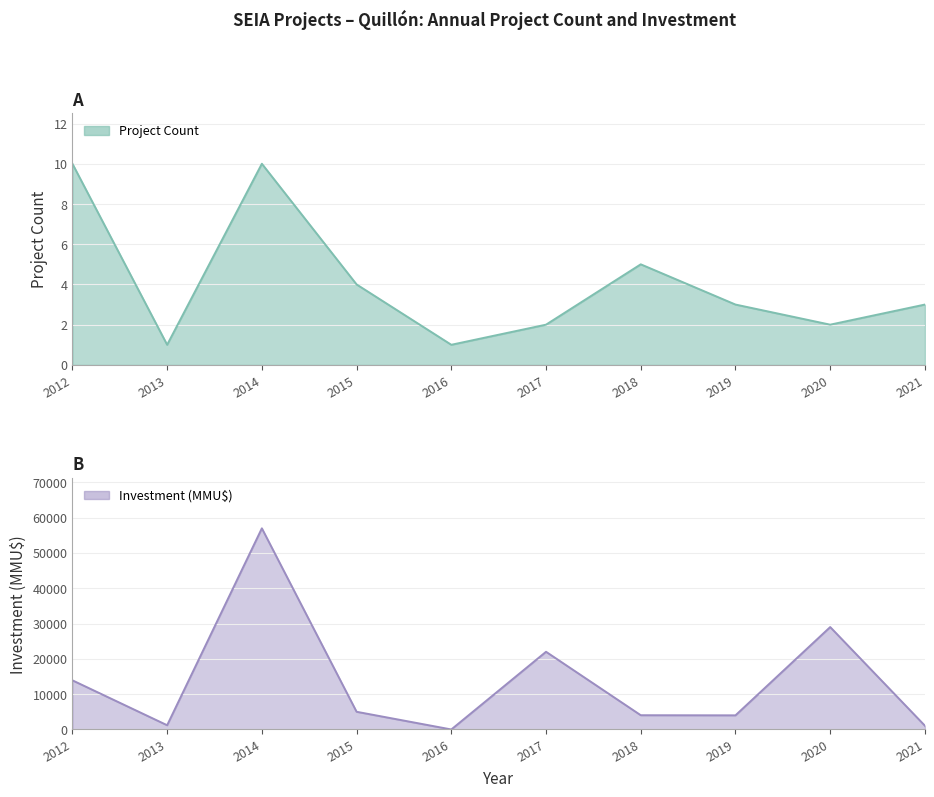

What is the difference between the Investment (MMU$) values at 2012 and 2014?

43048